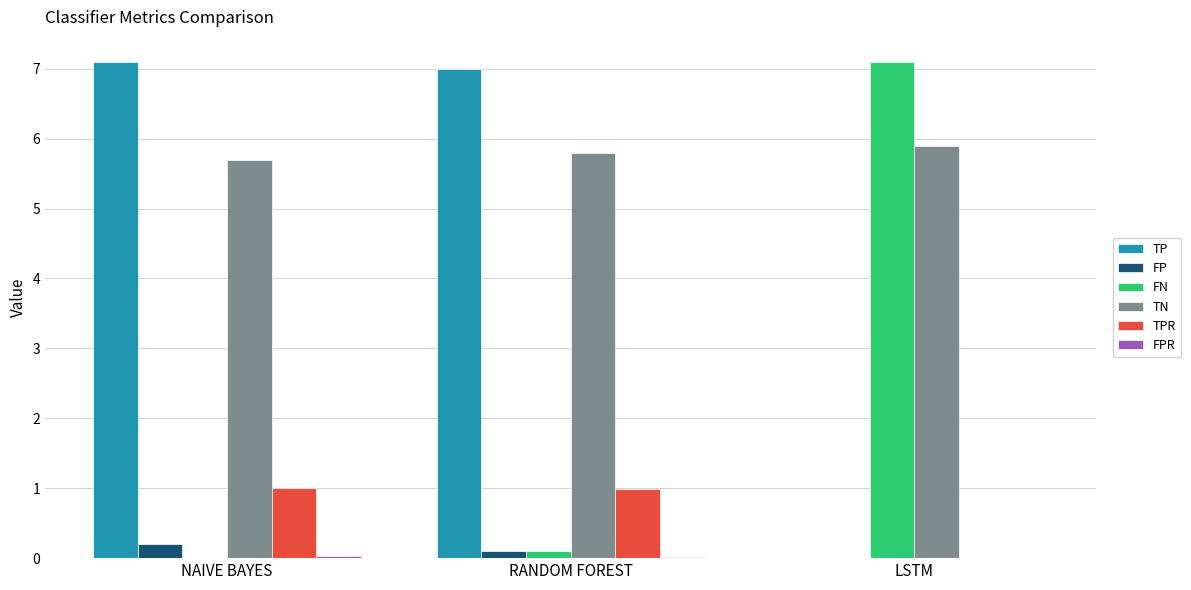

Is the value of FP at RANDOM FOREST greater than the value of TPR at NAIVE BAYES?

No